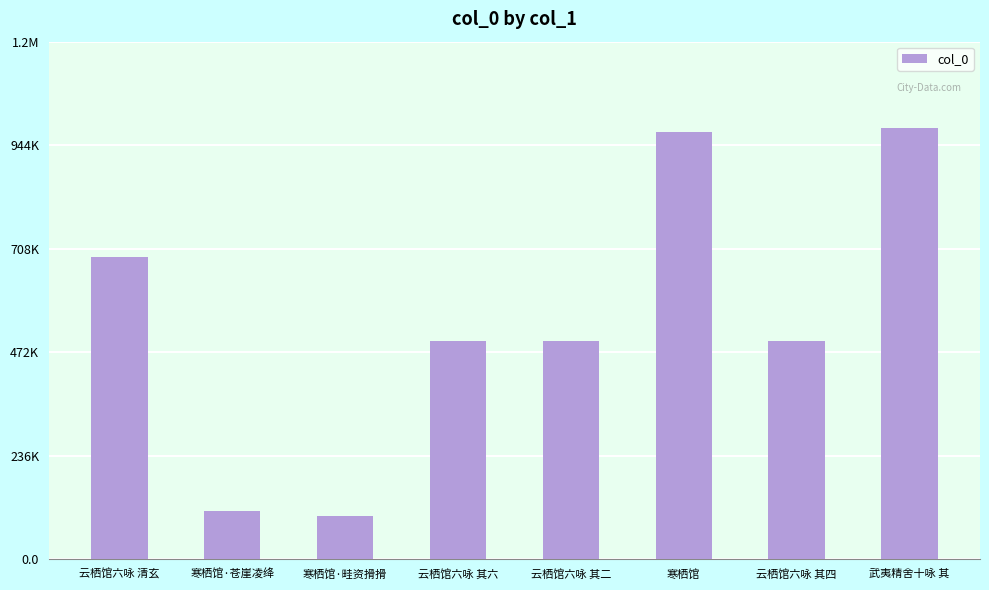

What is the difference between the values at 云栖馆六咏 其六 and 寒栖馆?

476966